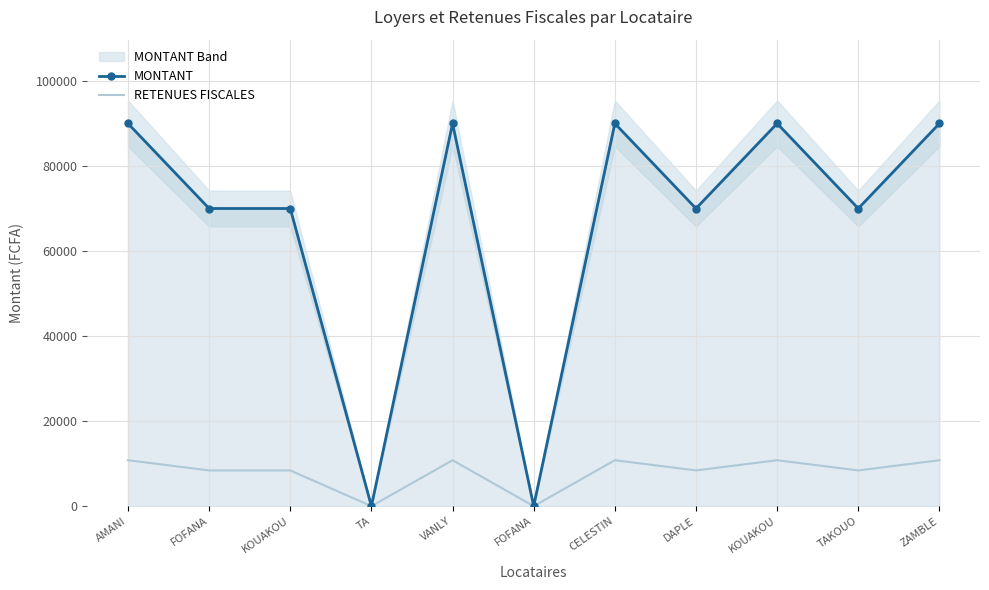

True or false: MONTANT has a value of 123988 at FOFANA.

False